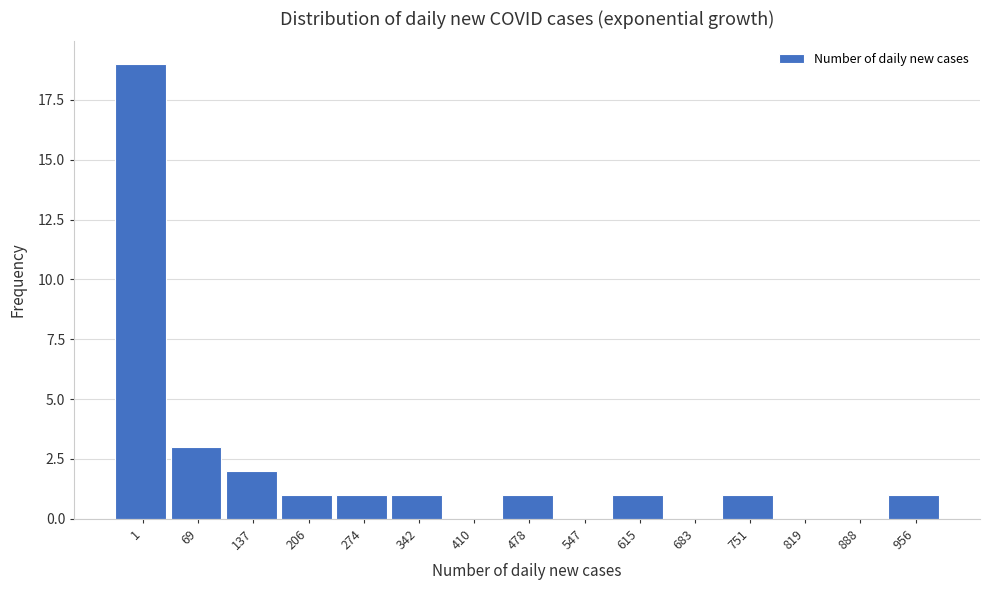

Reading left to right, transcribe all the data shown in this chart.

1=19	69=3	137=2	206=1	274=1	342=1	410=0	478=1	547=0	615=1	683=0	751=1	819=0	888=0	956=1